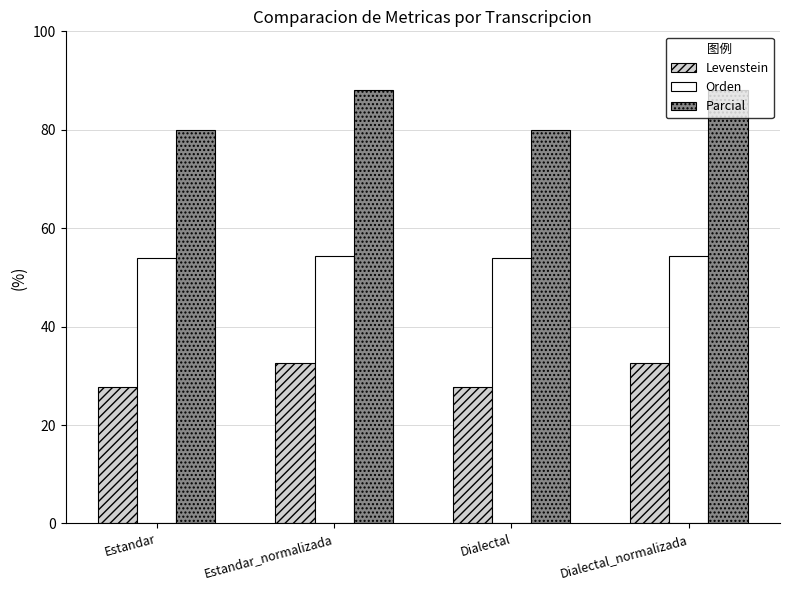

Is it true that Orden equals 22.3 at Estandar?

False